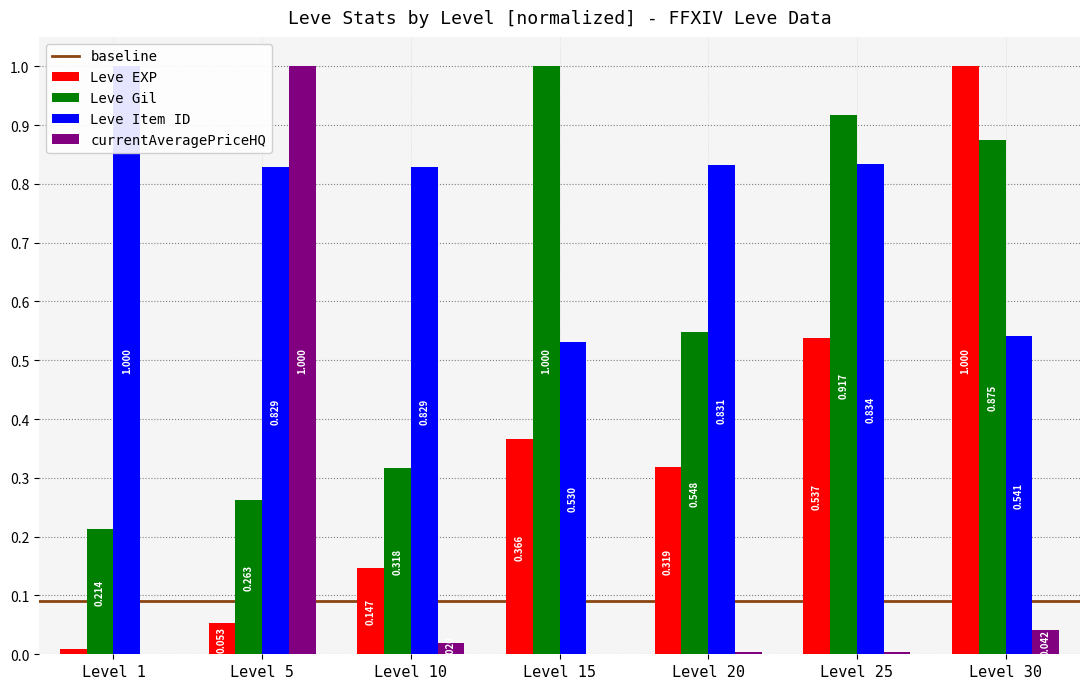

Reading right to left, what are all the values shown in this chart?

Leve EXP: 1.0	0.5	0.3	0.4	0.1	0.1	0.0
Leve Gil: 0.9	0.9	0.5	1.0	0.3	0.3	0.2
Leve Item ID: 0.5	0.8	0.8	0.5	0.8	0.8	1.0
currentAveragePriceHQ: 0.0	0.0	0.0	0.0	0.0	1.0	0.0